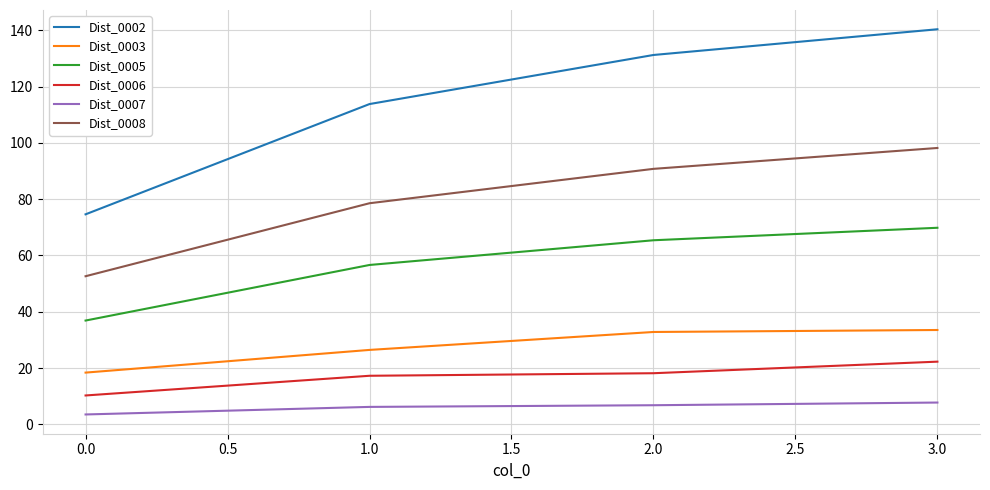

What is the difference between the highest and lowest values at 1.0?

107.6